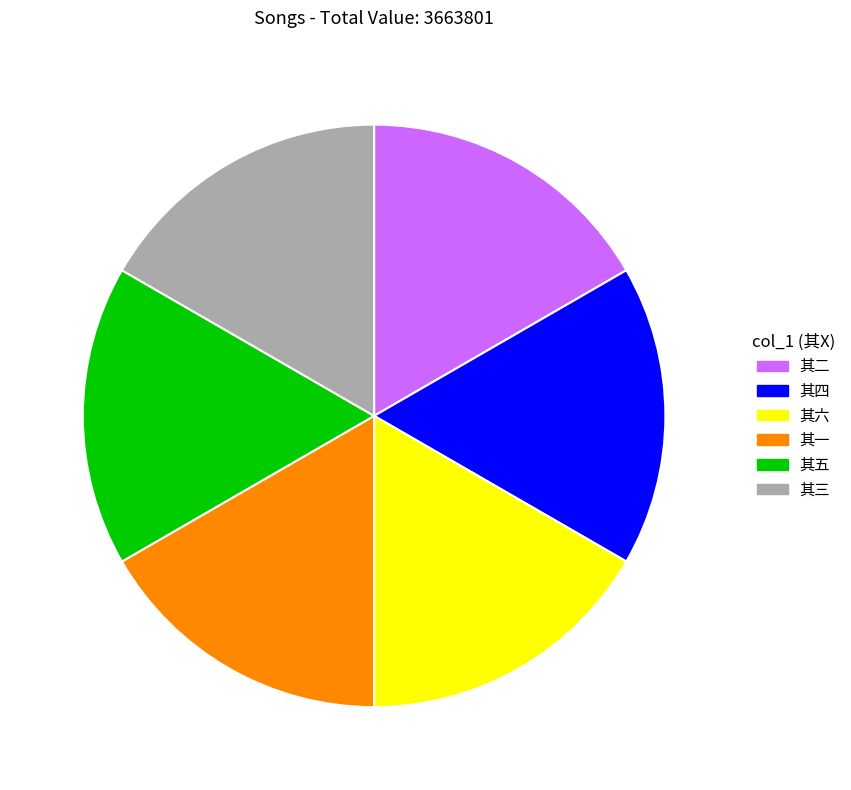

Approximately how many times larger is the value at 其二 compared to 其三?

1.0